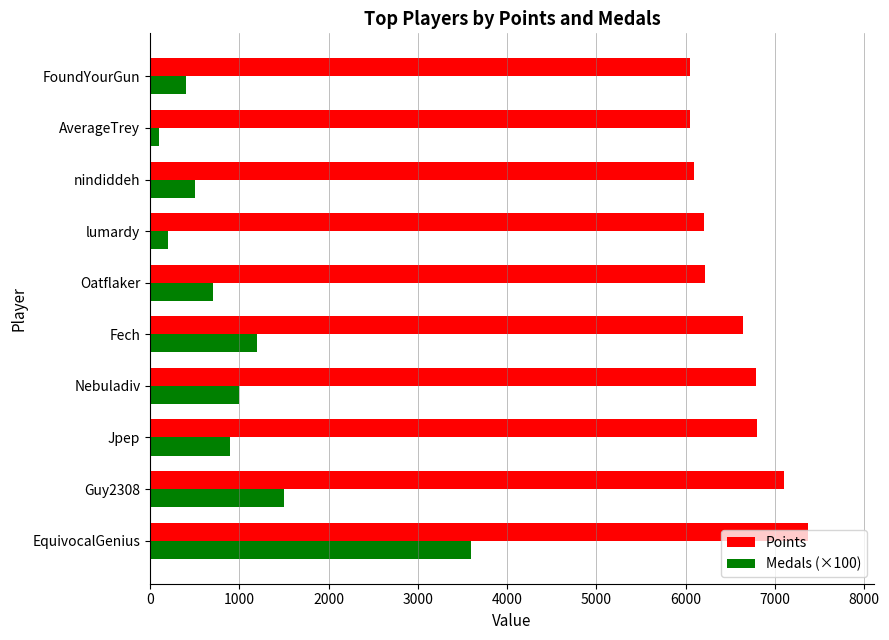

Which series has the widest spread of values?

Medals (×100)